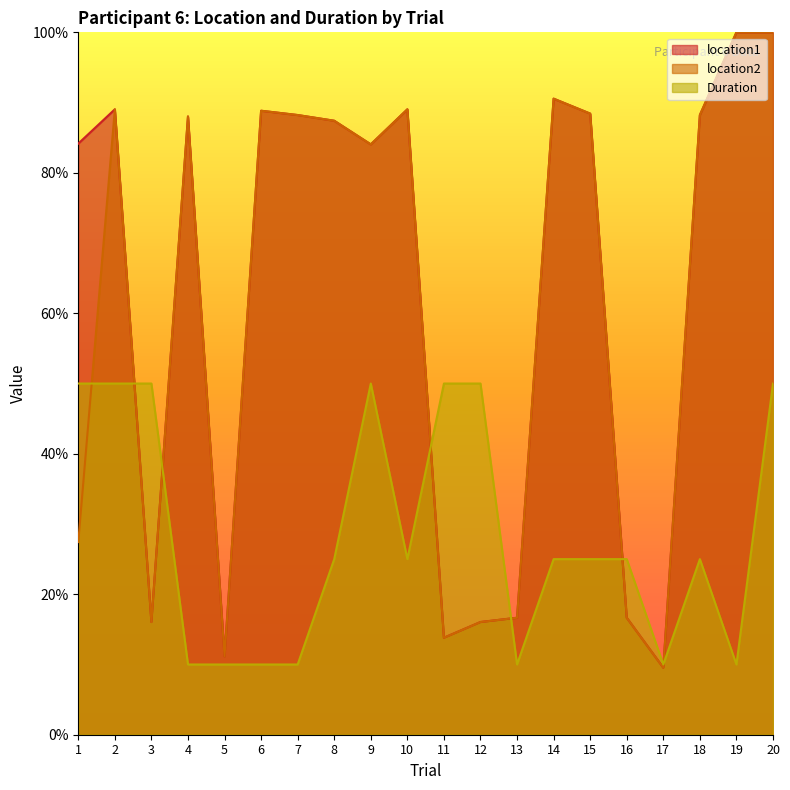

Reading right to left, list all the values displayed in this chart.

location1: 1.0	1.0	0.9	0.1	0.2	0.9	0.9	0.2	0.2	0.1	0.9	0.8	0.9	0.9	0.9	0.1	0.9	0.2	0.9	0.8
location2: 1.0	1.0	0.9	0.1	0.2	0.9	0.9	0.2	0.2	0.1	0.9	0.8	0.9	0.9	0.9	0.1	0.9	0.2	0.9	0.3
Duration: 0.5	0.1	0.2	0.1	0.2	0.2	0.2	0.1	0.5	0.5	0.2	0.5	0.2	0.1	0.1	0.1	0.1	0.5	0.5	0.5